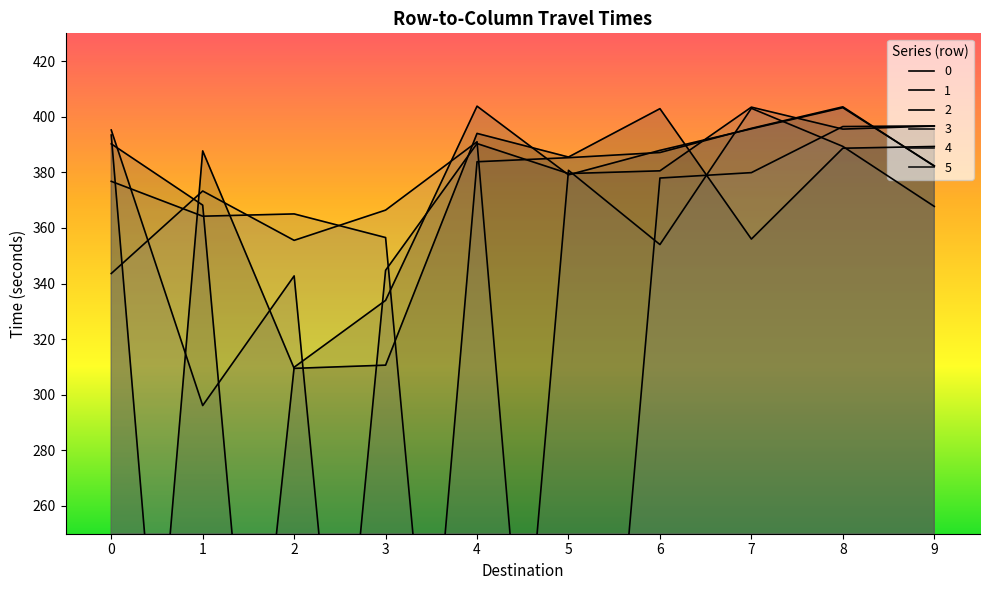

Which category has the highest value in the 0 series?

6